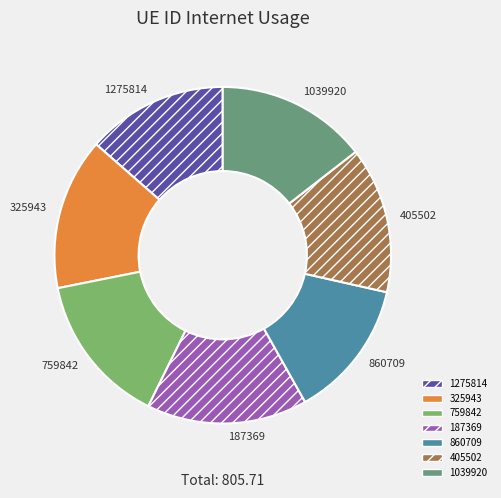

How many slices are in this pie chart?

7